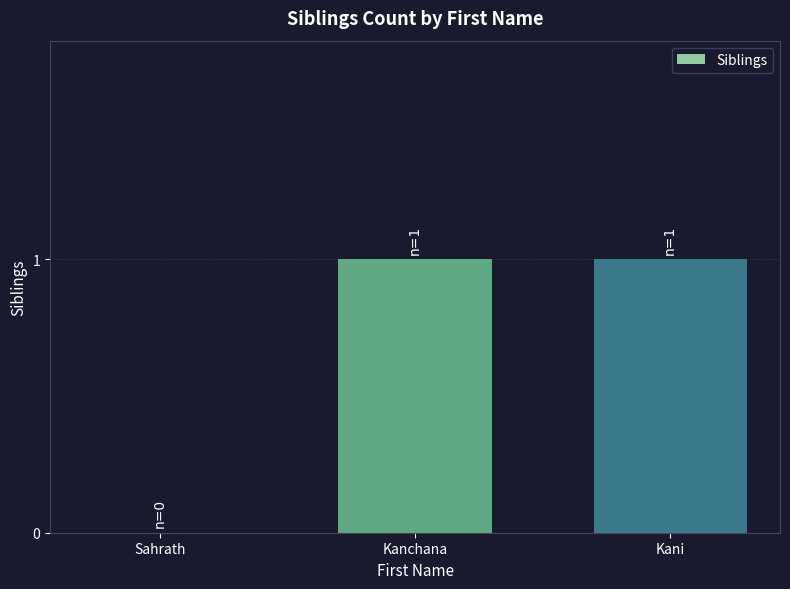

What is the change in value from Sahrath to Kanchana?

+1